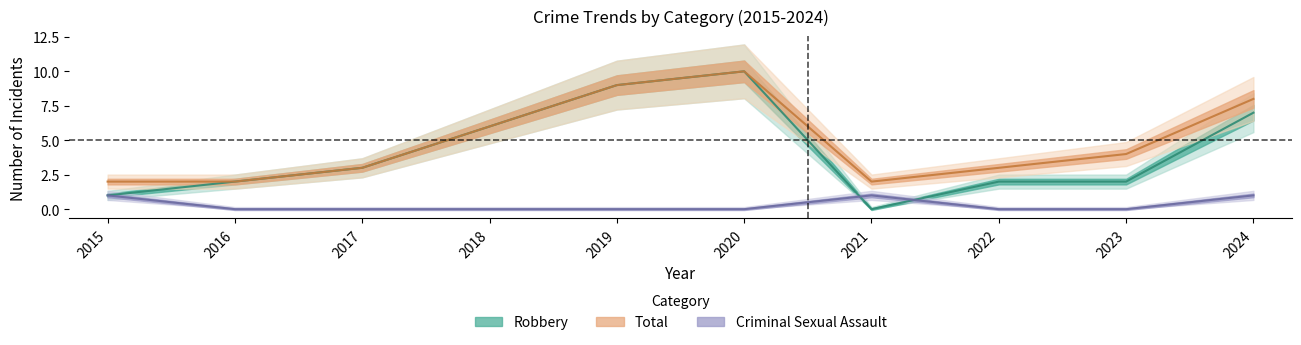

At which label is Robbery closest to 5?

2018